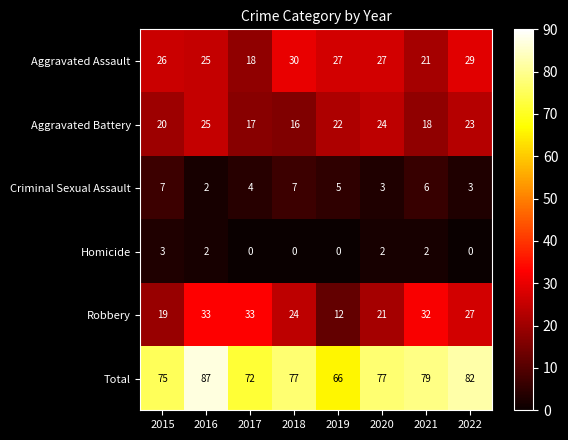

How many data points in Homicide are less than 2?

4